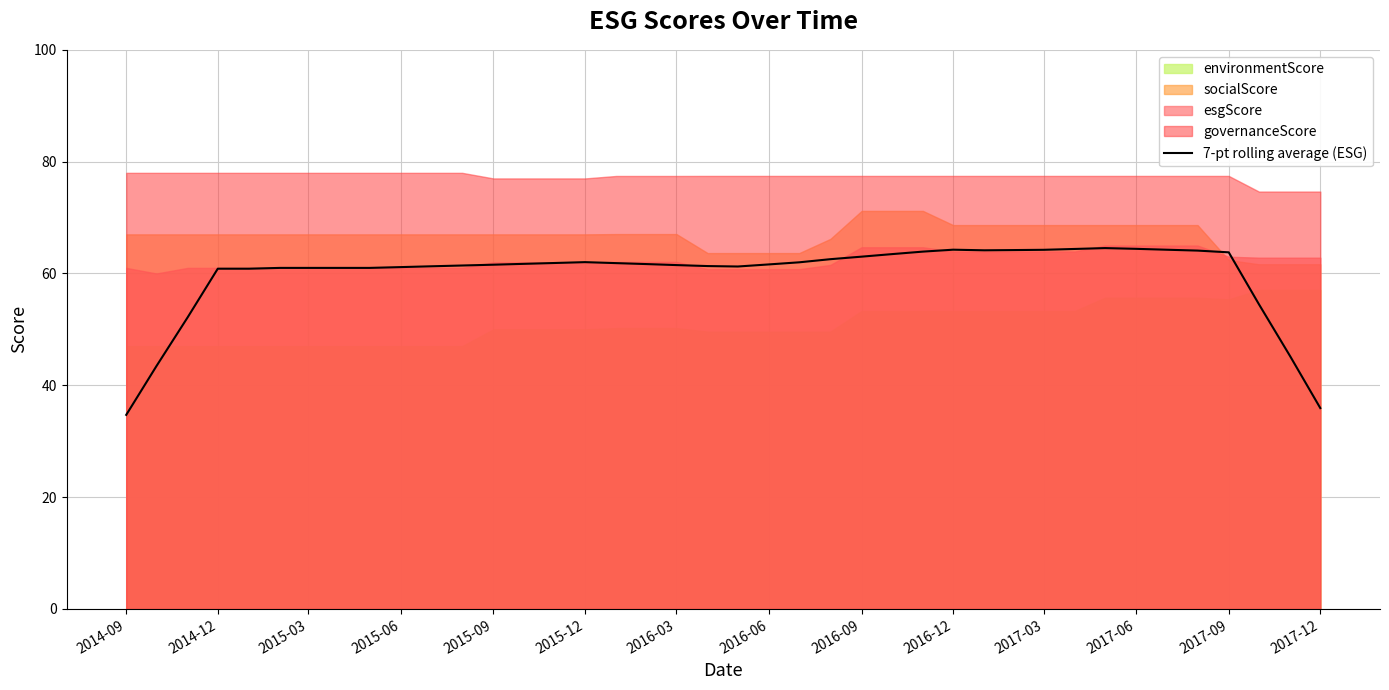

What is the maximum value for 7-pt rolling average (ESG)?

64.5